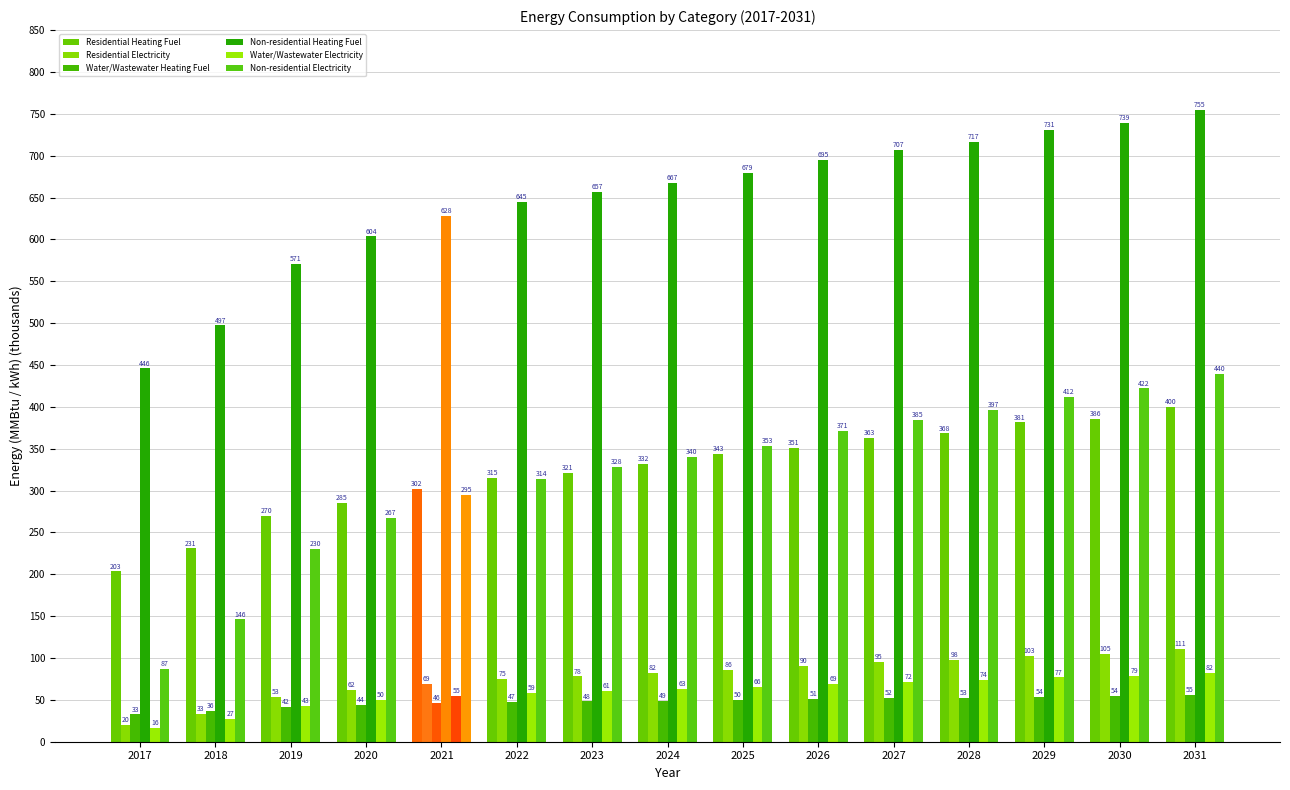

What is the sum of the Water/Wastewater Heating Fuel values at 2030 and 2020?

98.5